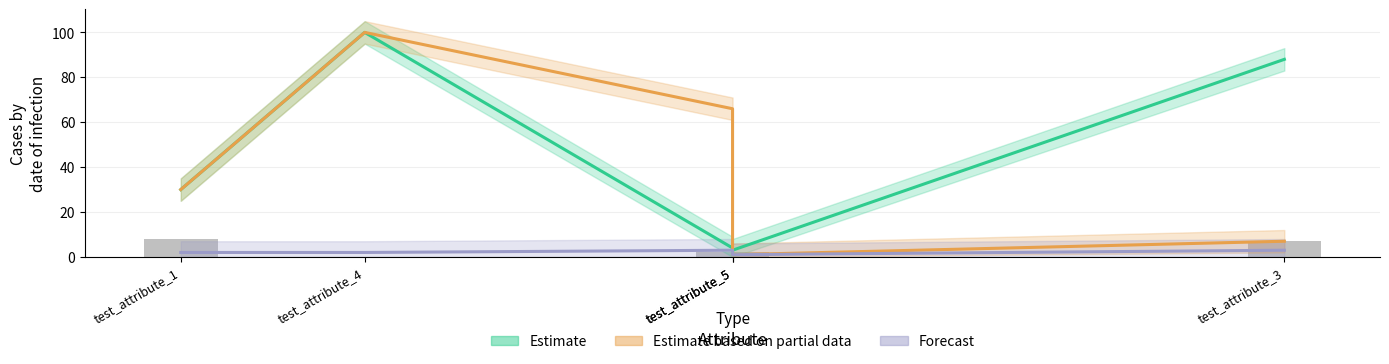

Are the bars grouped side by side (vs. stacked)?

Yes